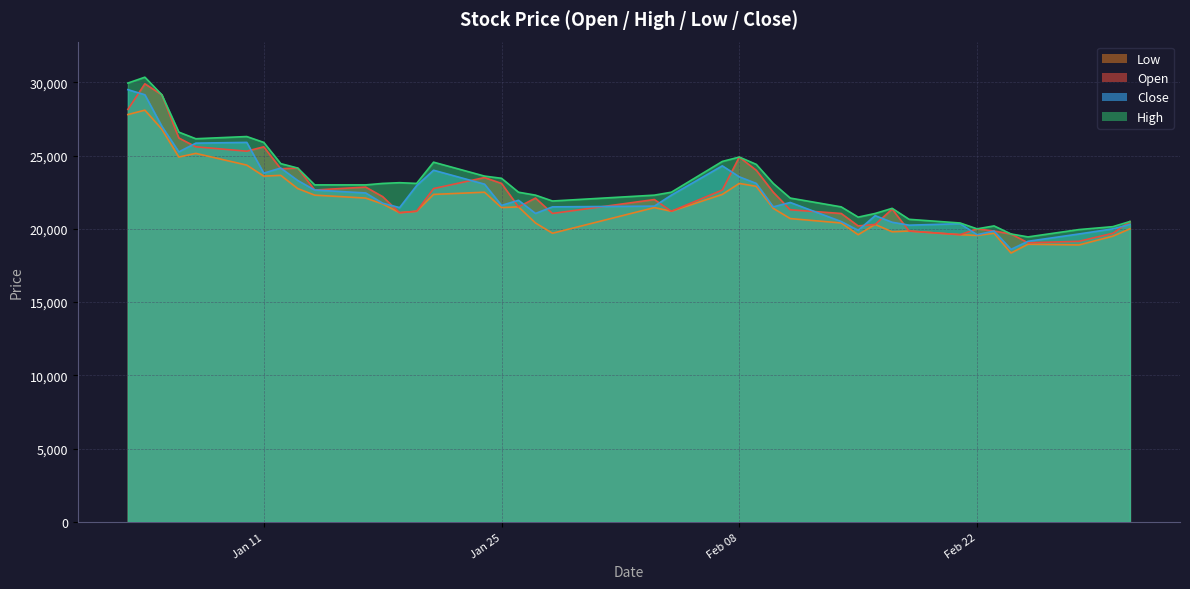

Which series has the widest spread of values?

High